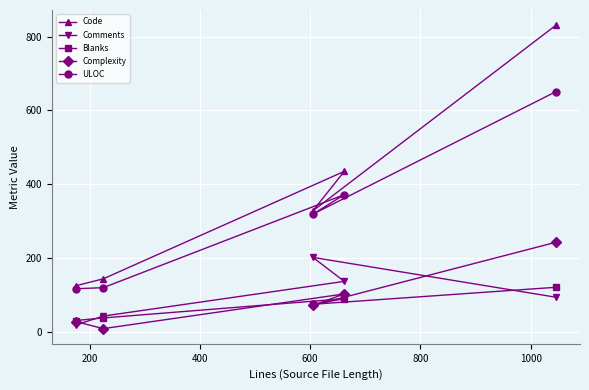

What is the value of the ULOC point at the 4th from the left?

372